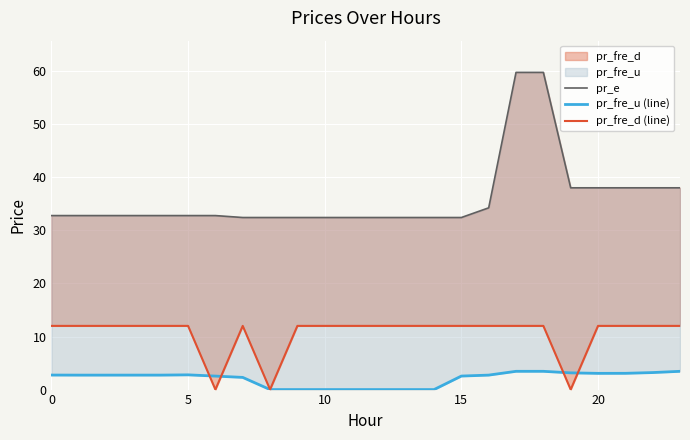

True or false: pr_fre_d (line) has a value of 18.1 at 20.

False